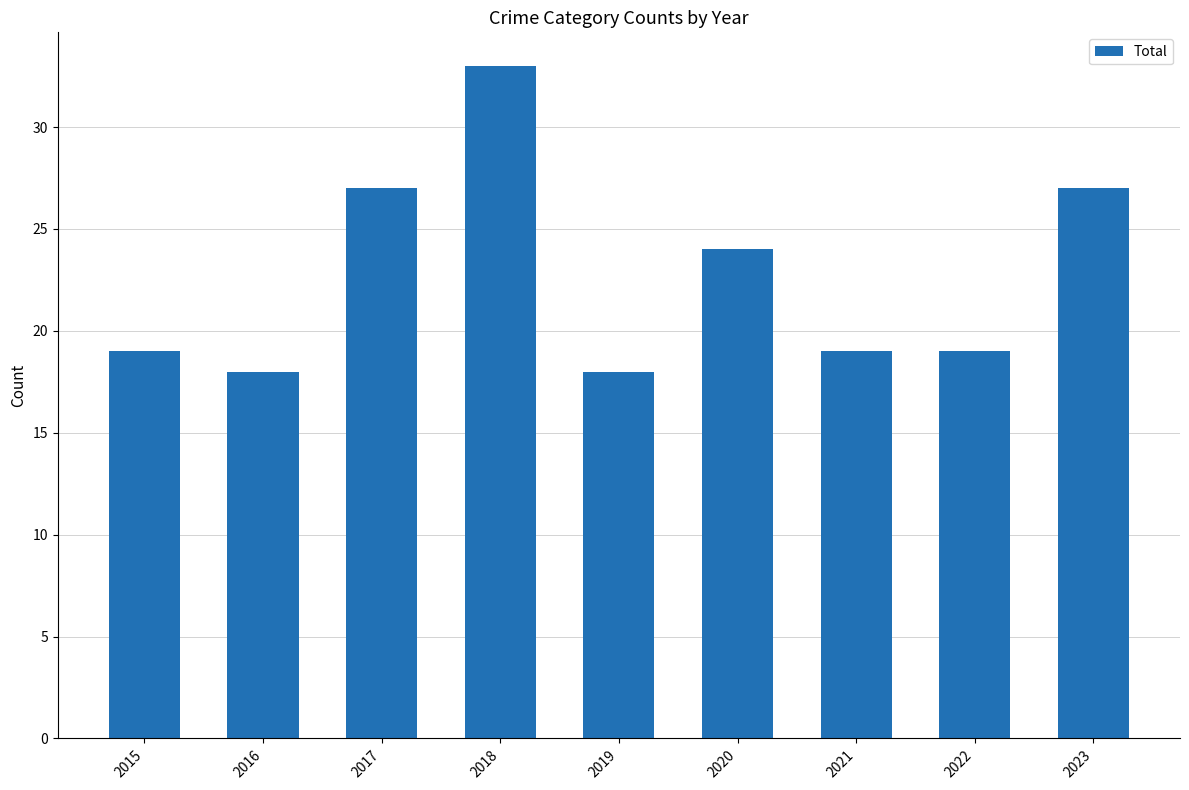

Read the value at 2019.

18